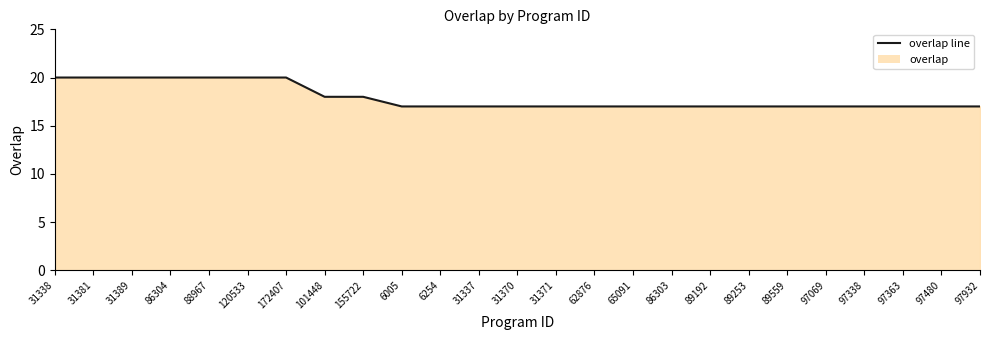

What position from the right is 89253?

7